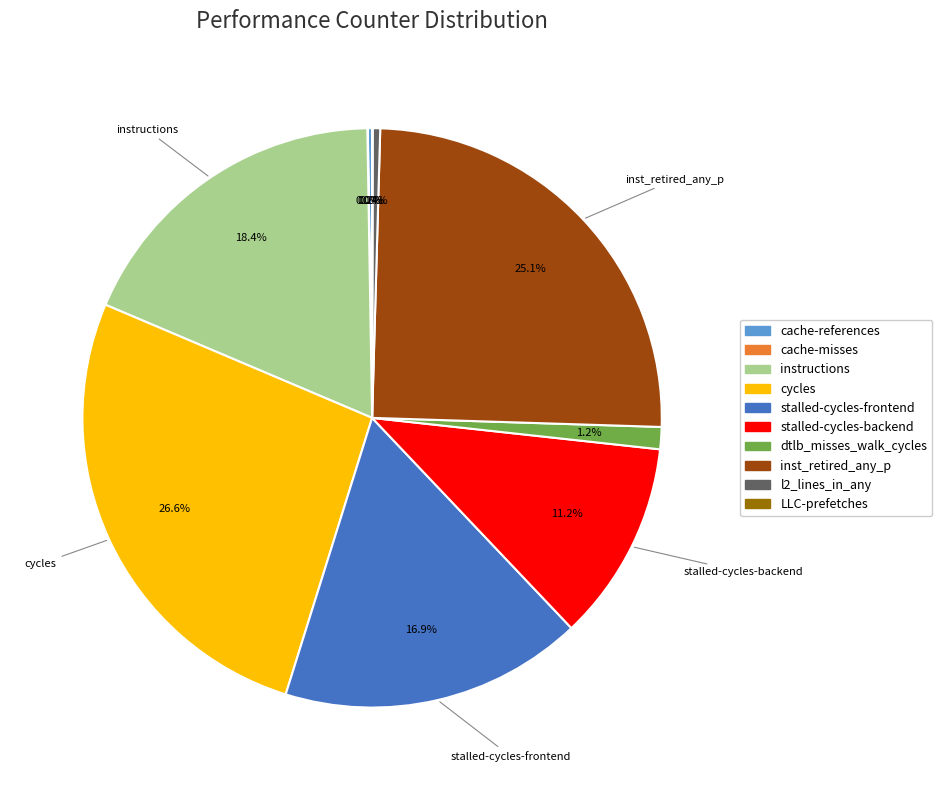

Is l2_lines_in_any the majority of the pie?

No